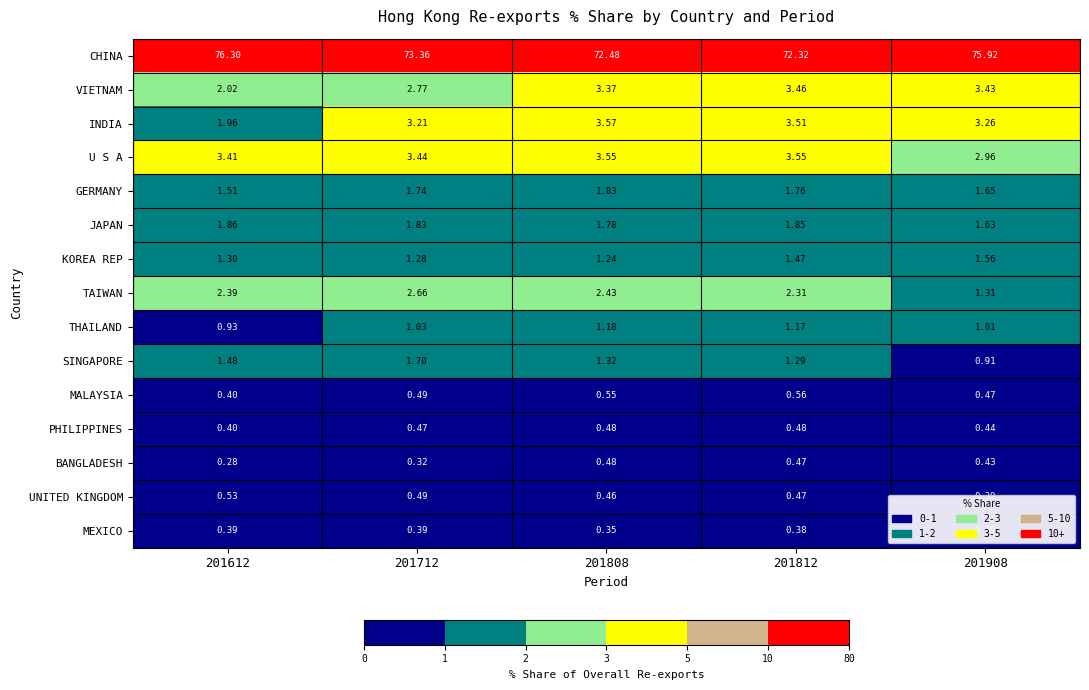

Which series has the largest range (max minus min)?

CHINA